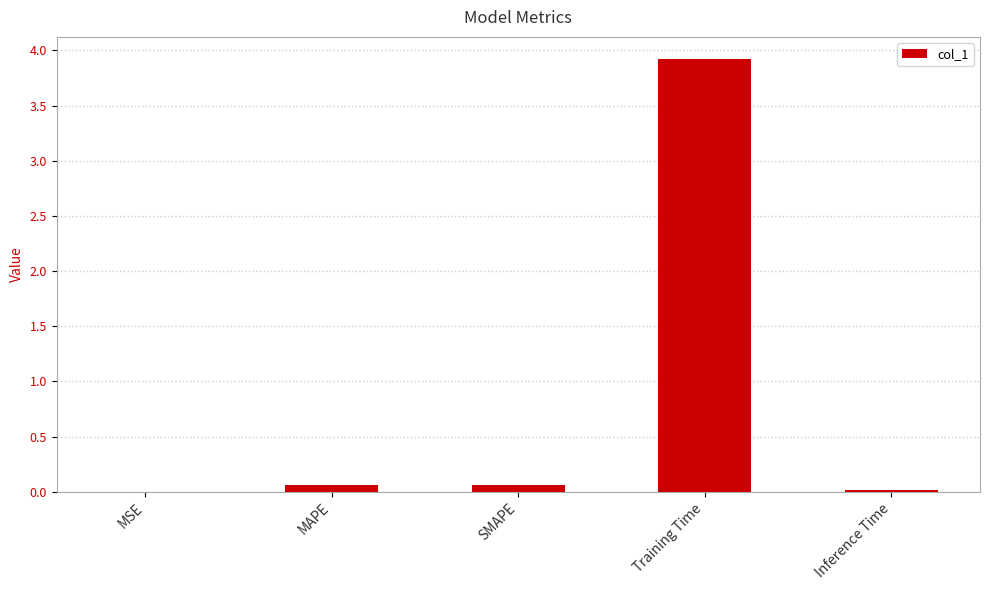

Which has a higher value, MSE or MAPE?

MAPE